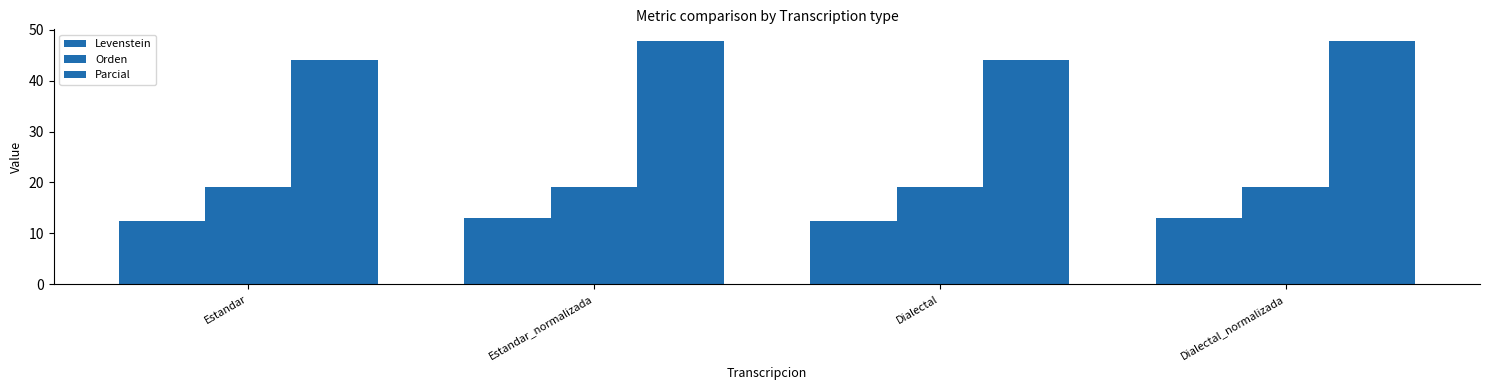

At Estandar_normalizada, list the series in order from largest to smallest.

Parcial, Orden, Levenstein